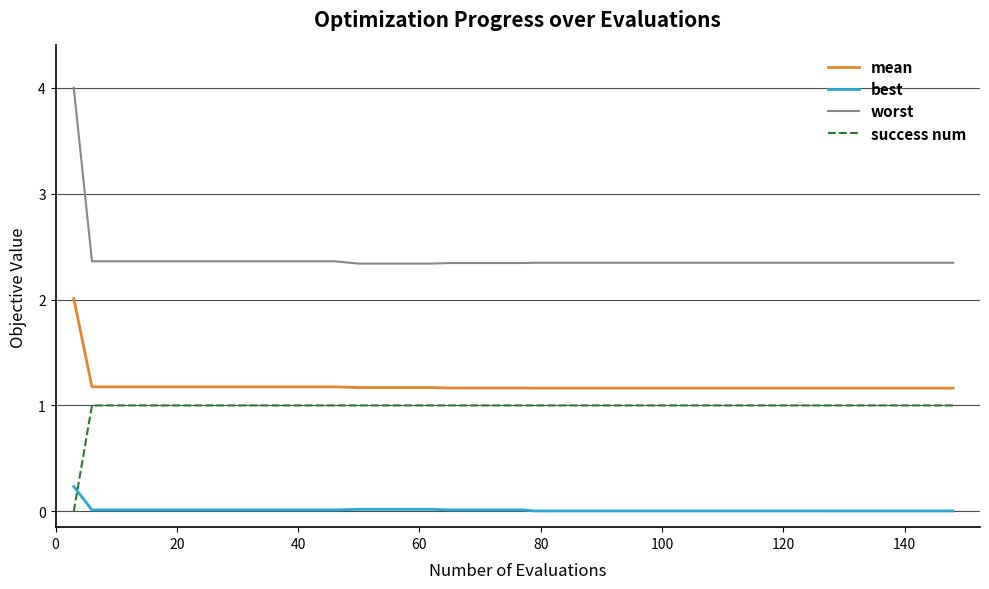

How many categories are shown in the chart?

40